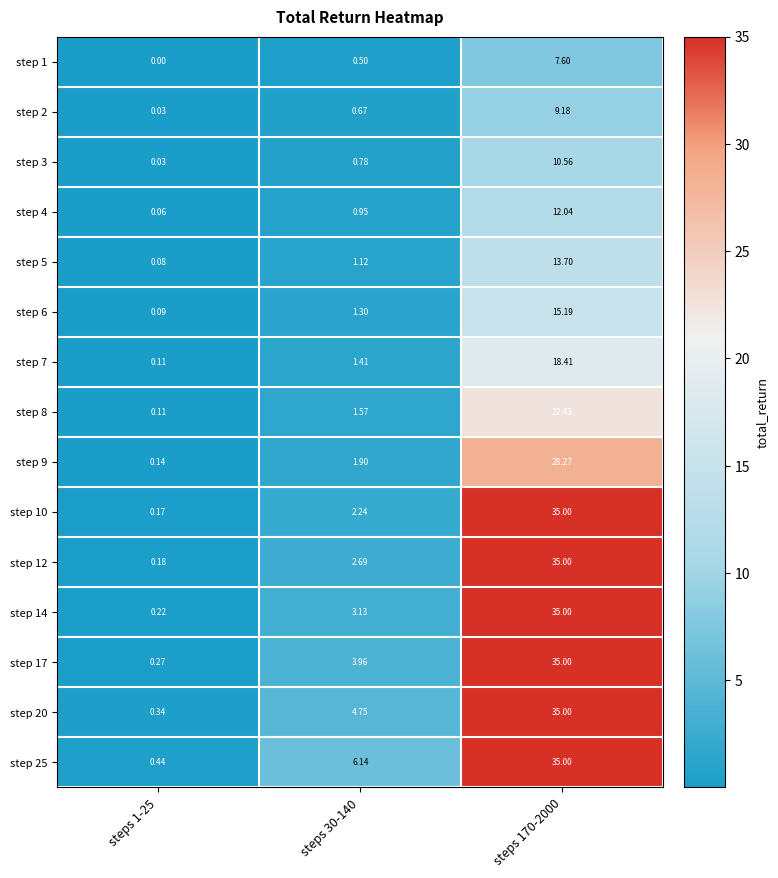

Is the value of step 25 at steps 30-140 greater than the value of step 9 at steps 1-25?

Yes